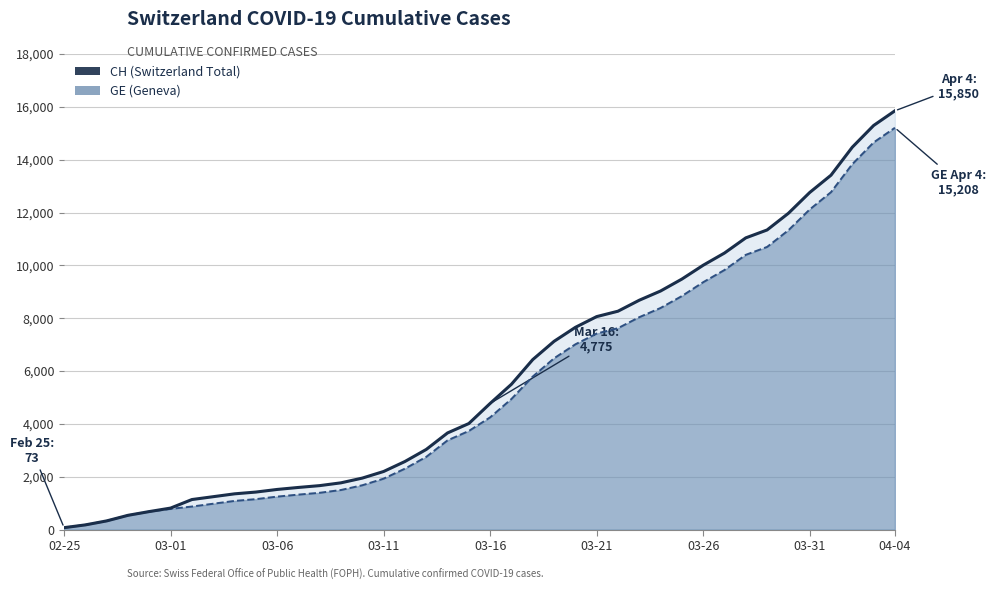

What is the value of the CH (line) point at the 35th from the left?

11971